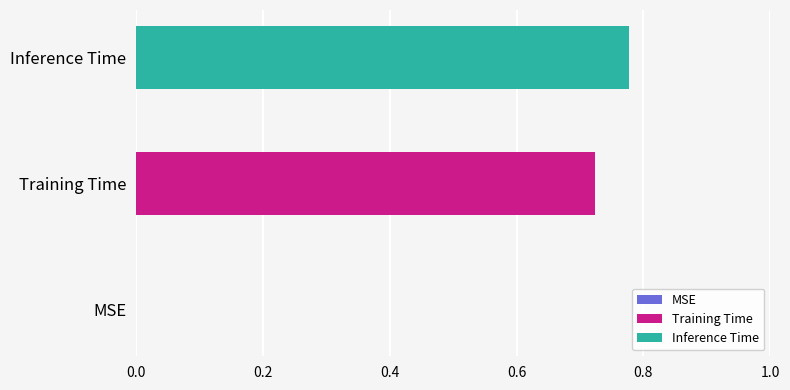

List the series in order of their overall mean, lowest first.

Training Time, Inference Time